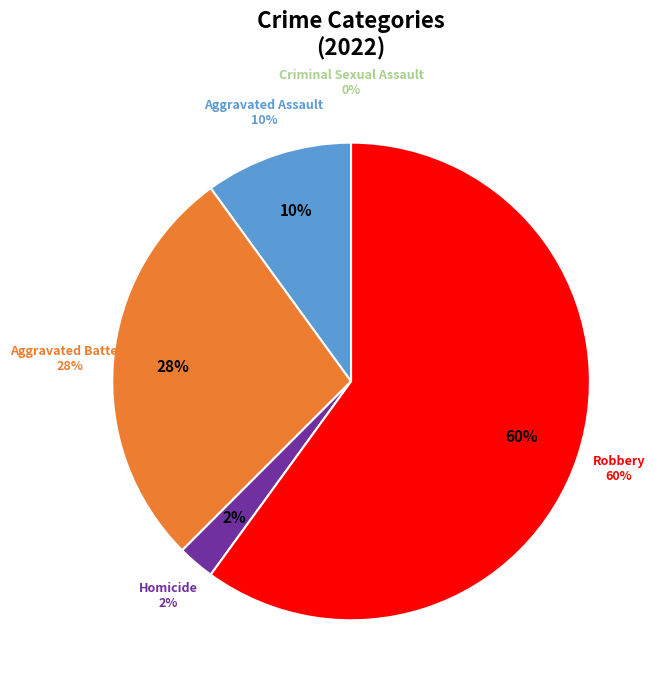

What percentage is the Robbery slice, to the nearest percent?

60%